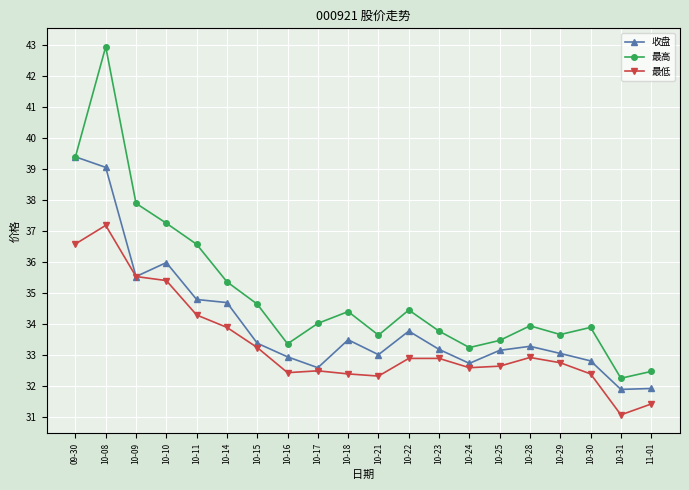

What is the difference between the maximum and minimum values in the 最低 series?

6.1